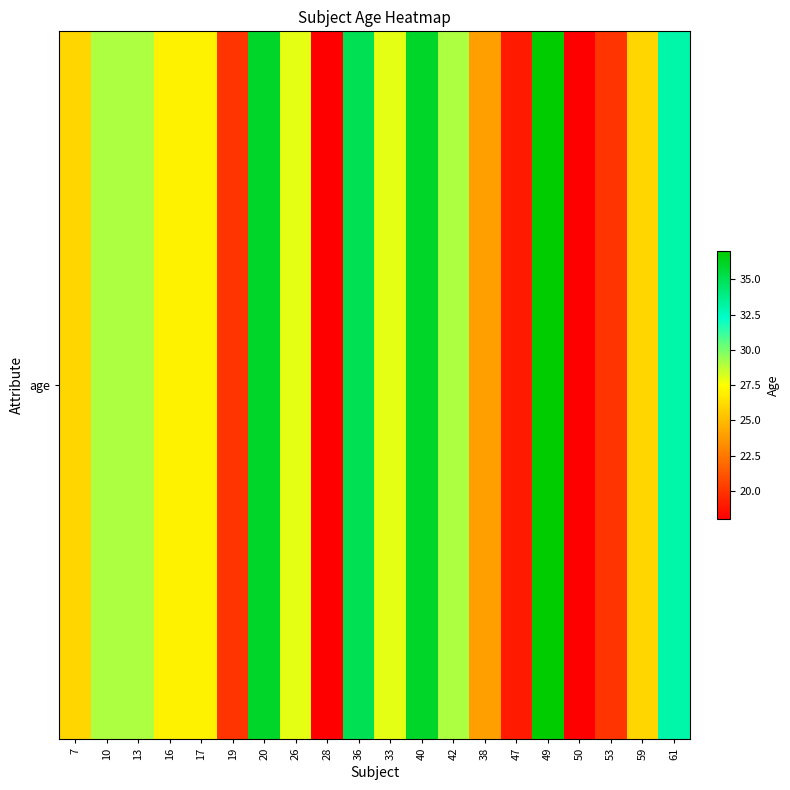

What is the difference between the values at 20 and 10?

7